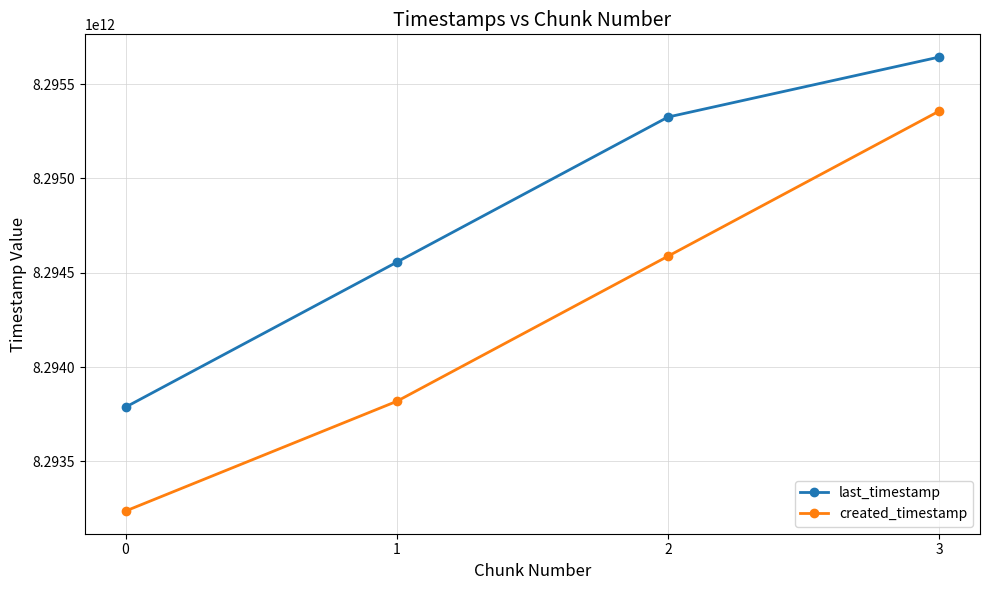

Rank the series by their average value, from highest to lowest.

last_timestamp, created_timestamp